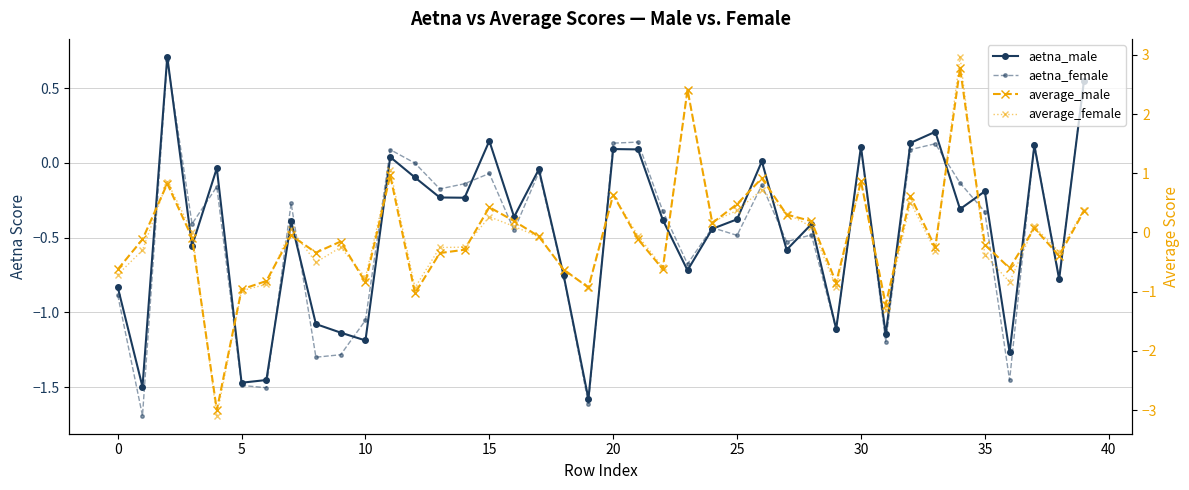

True or false: average_female has a value of -0.1 at 38.

False